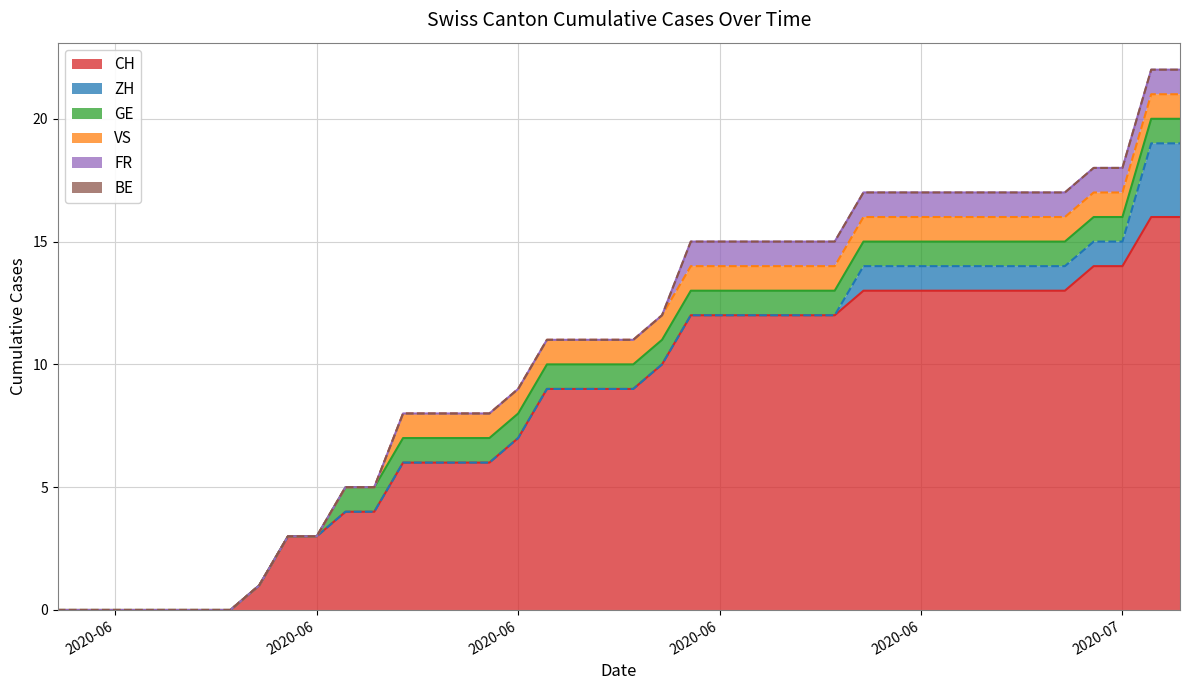

True or false: VS (line) and CH (line) intersect in this chart.

False